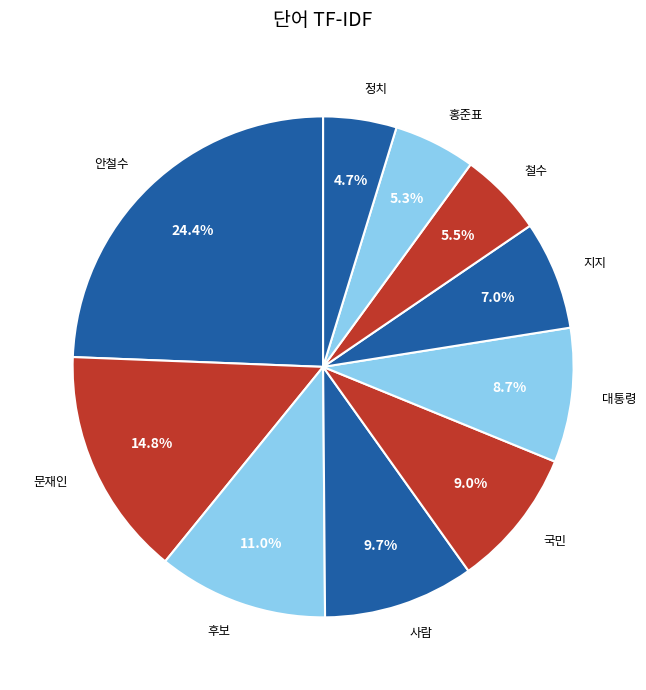

Is the sum of 대통령 and 사람 greater than half?

No